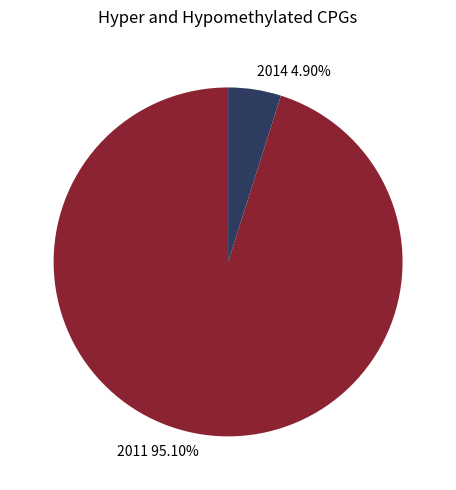

To the nearest percent, what portion does 2014 represent?

5%